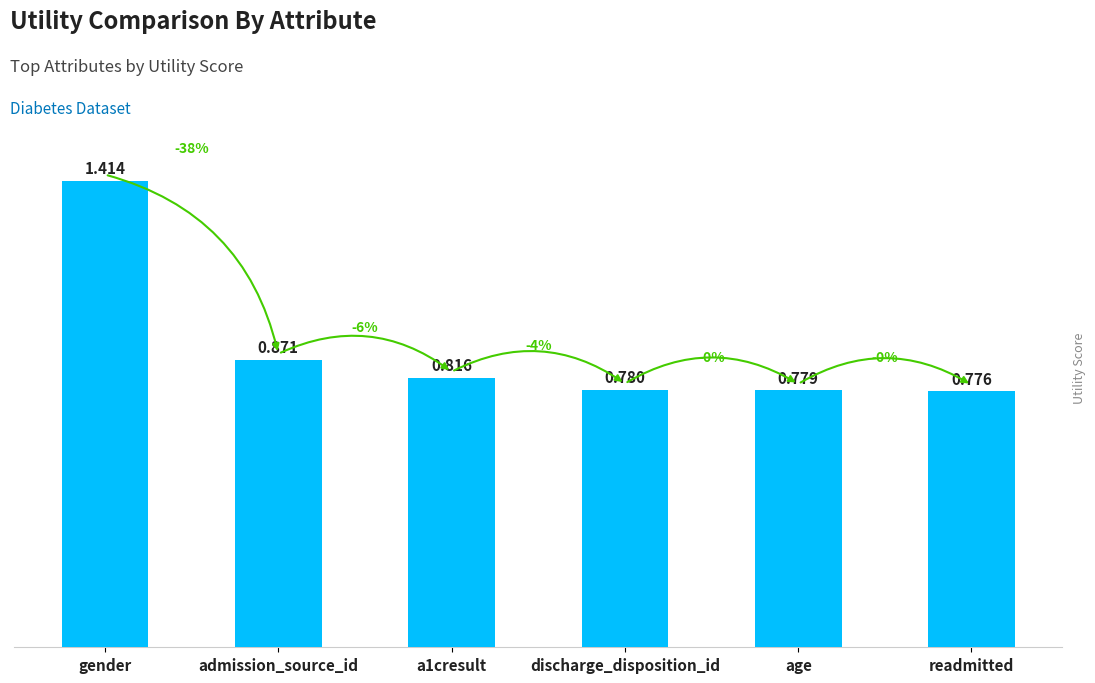

Between discharge_disposition_id and admission_source_id, which is larger?

admission_source_id